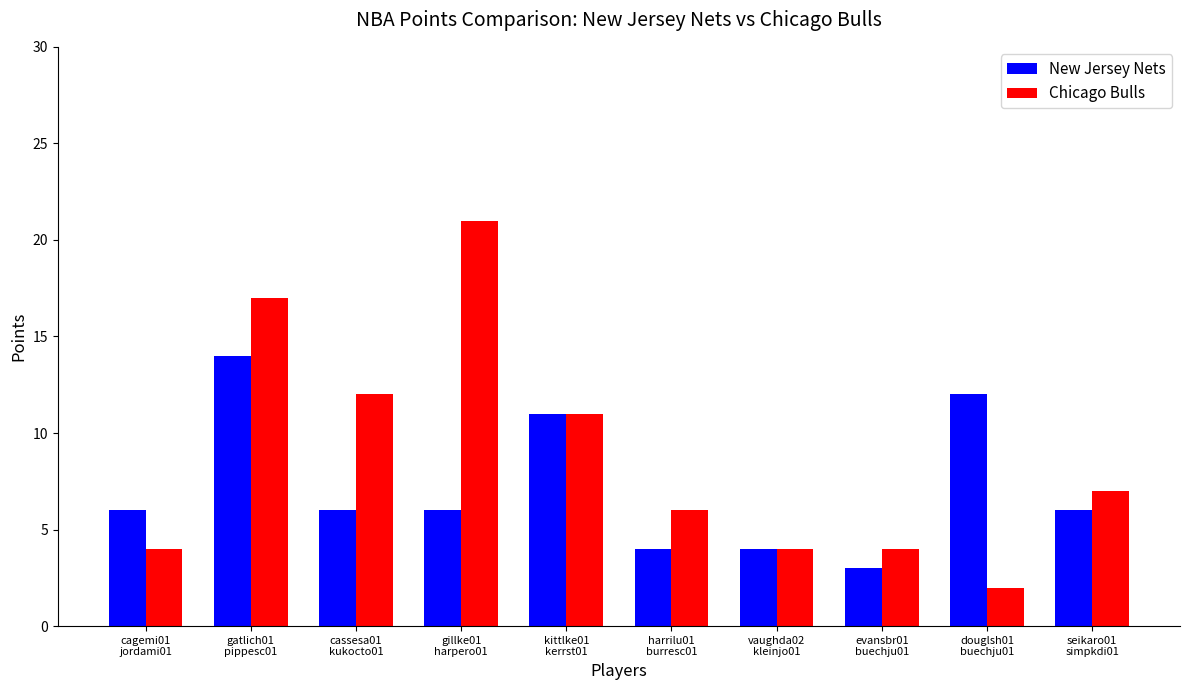

What is the label of the 1st bar from the left?

cagemi01
jordami01